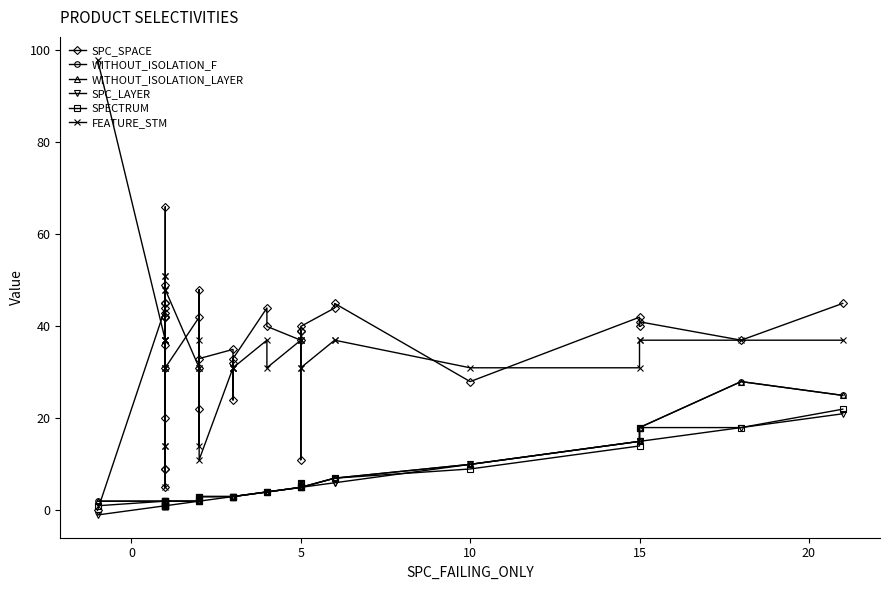

What is the value of the WITHOUT_ISOLATION_F point at the 30th from the left?

6